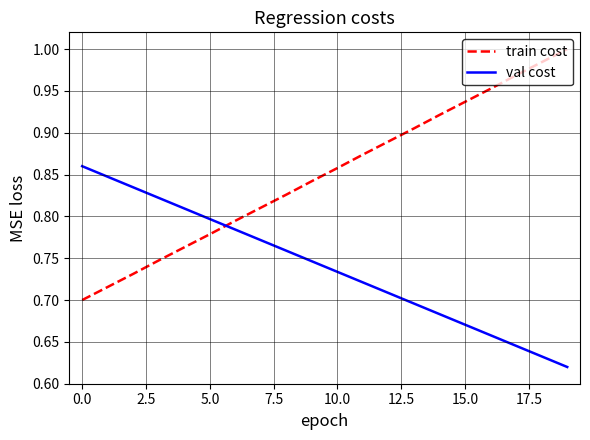

What is the sum of all val cost values?

14.8